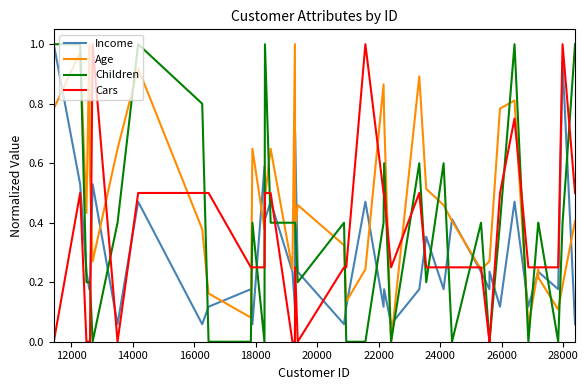

Is this an area chart (filled region under the line)?

No